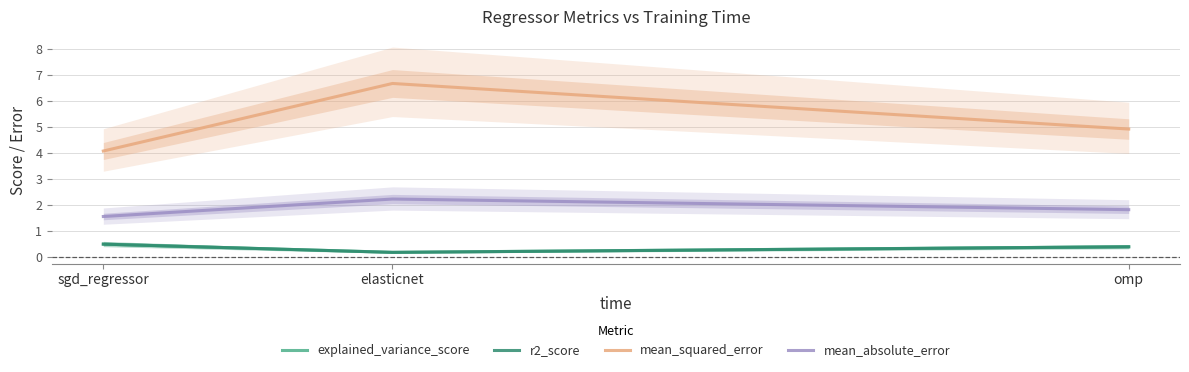

Does the chart have visible grid lines?

Yes